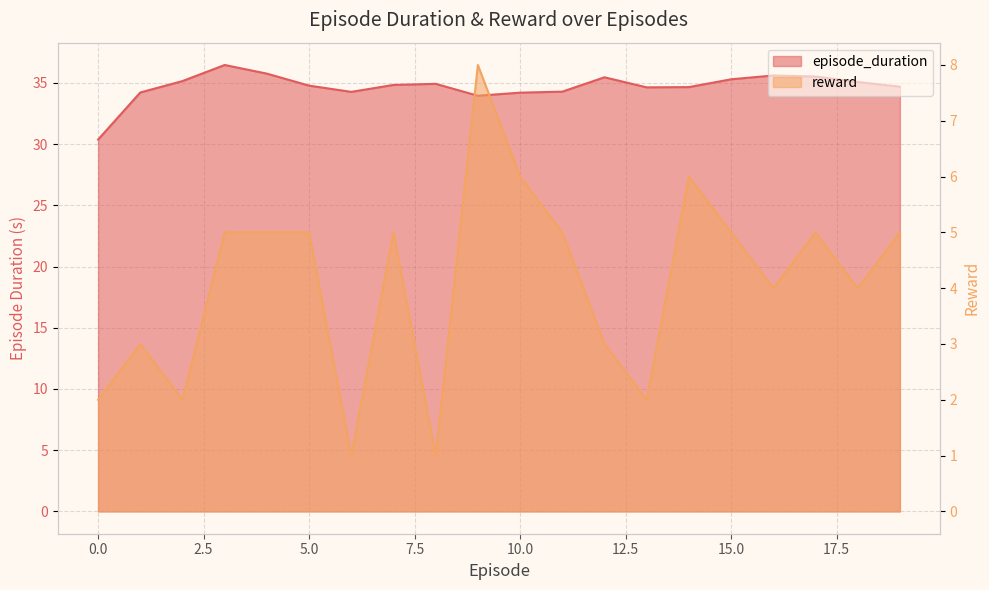

What is the difference between the reward values at 5 and 12?

2.0